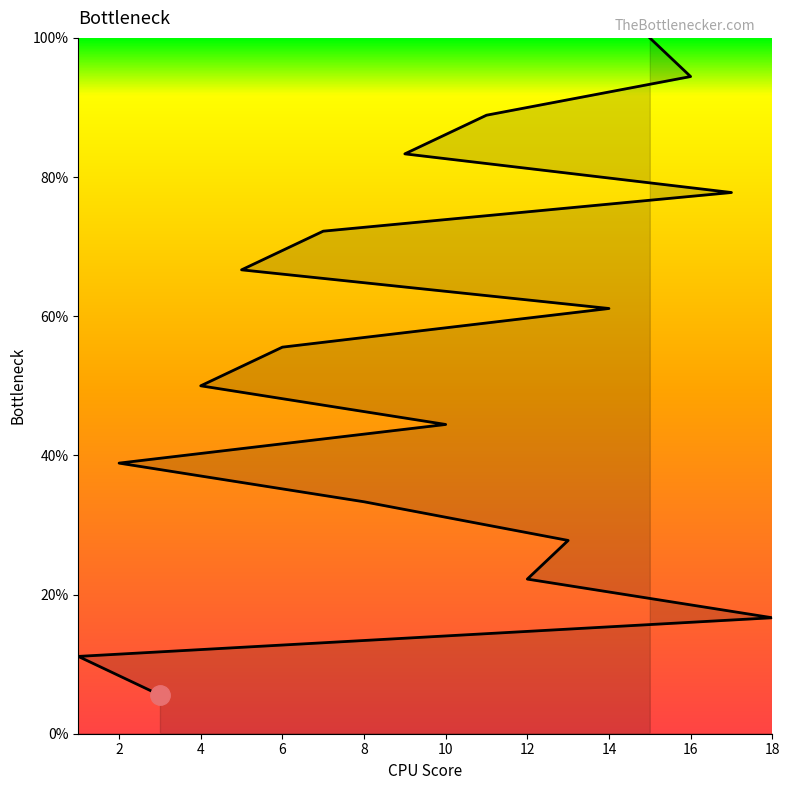

True or false: the data shows 27.8 at 13.

True